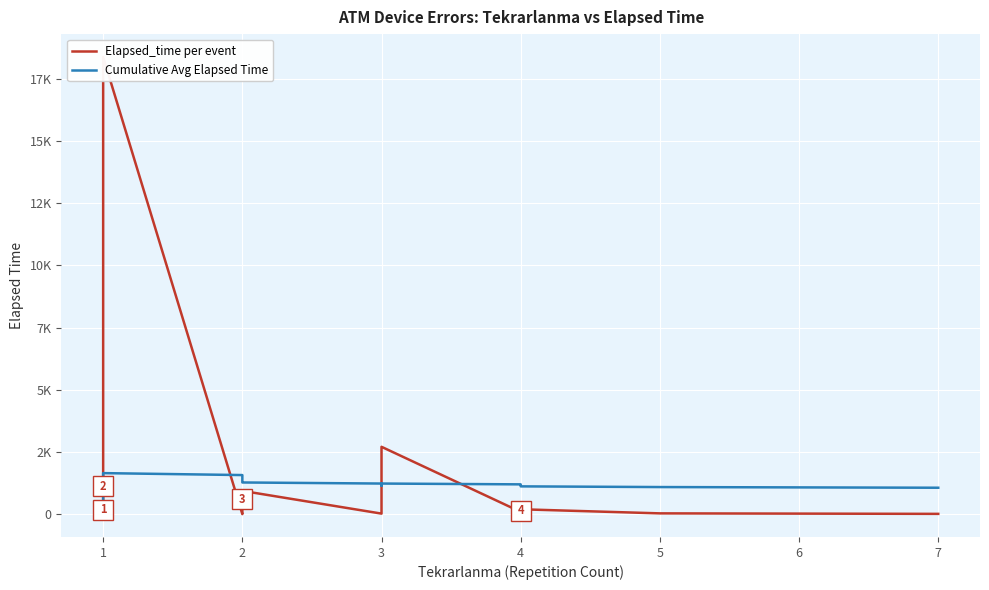

Count the number of data series in this chart.

2